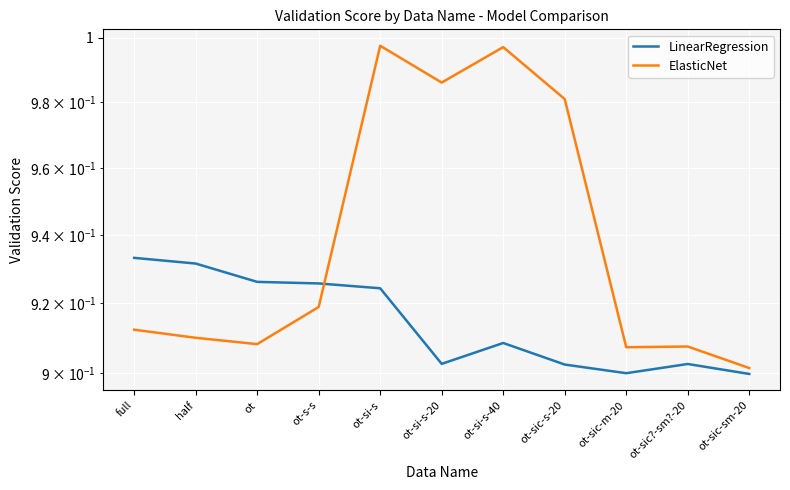

What is the total value across all series at full?

1.8